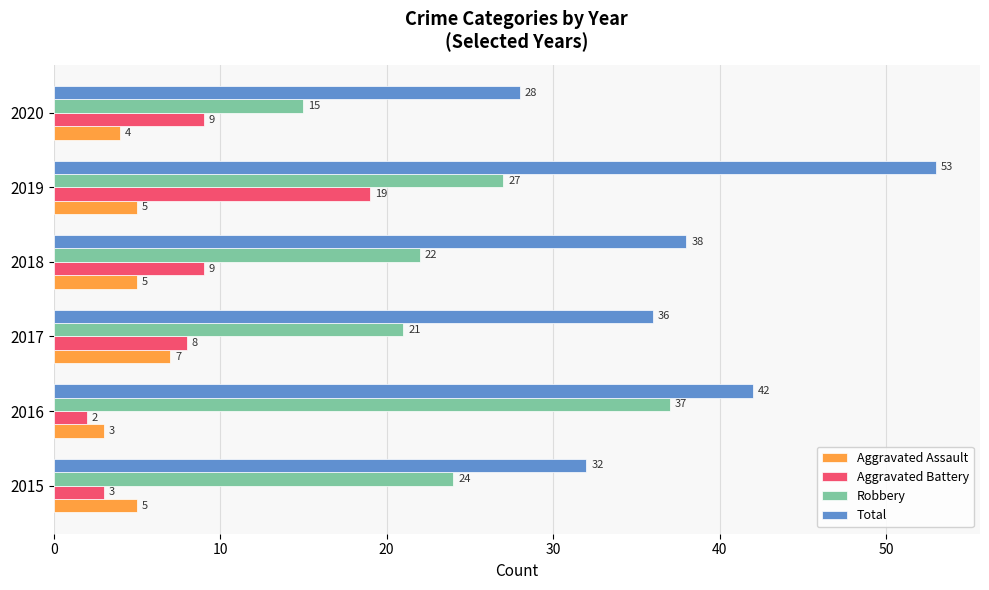

What is the sum of all Robbery values?

146